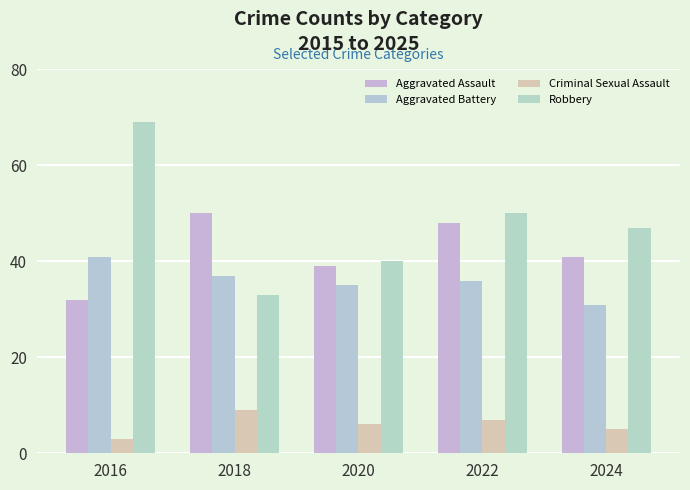

Which series has the largest total across all categories?

Robbery